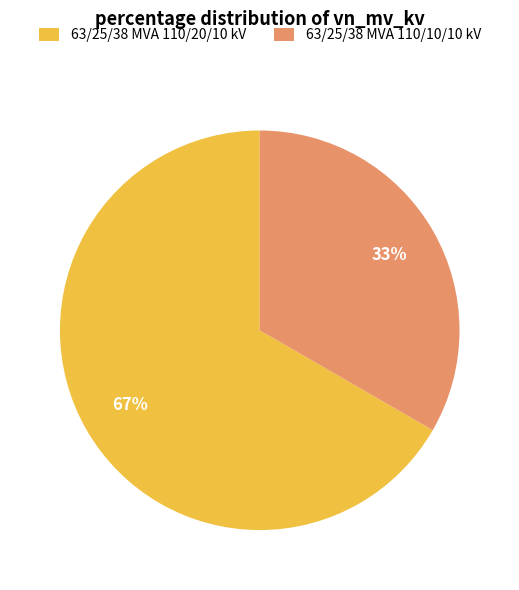

To the nearest percent, what percentage of the pie is 63/25/38 MVA 110/20/10 kV?

67%